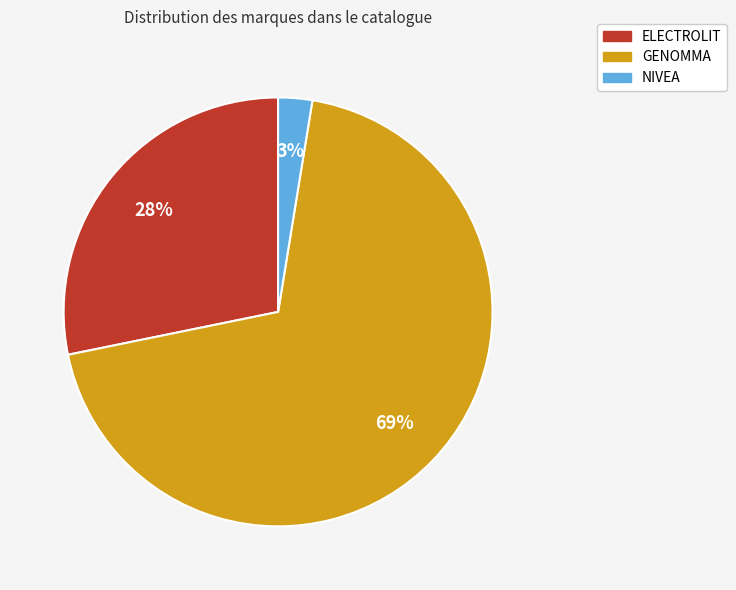

To the nearest percent, what portion does ELECTROLIT represent?

28%